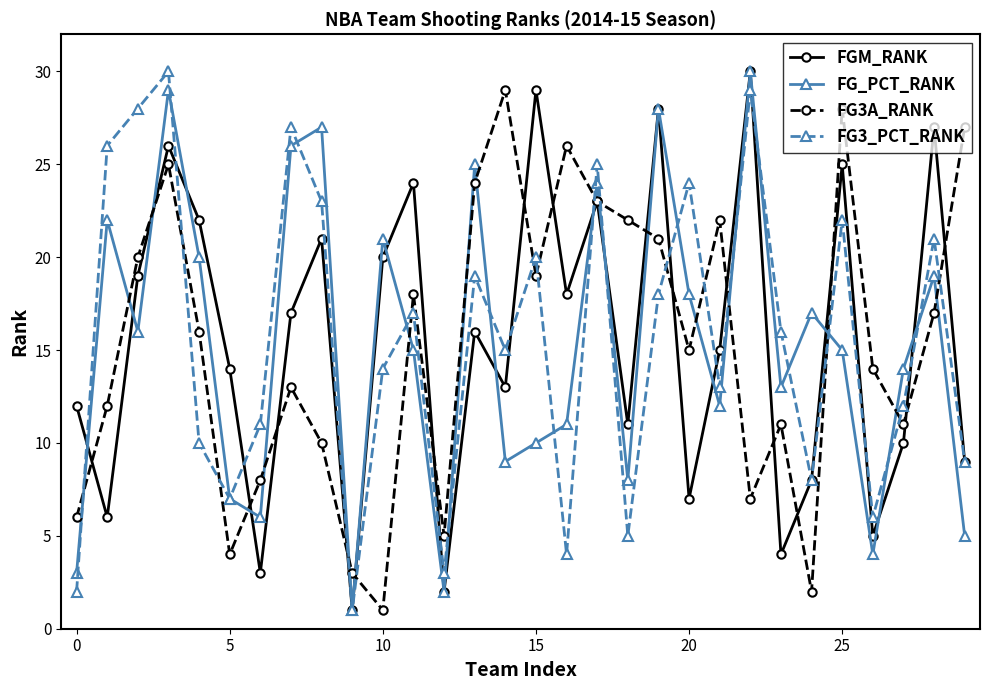

True or false: FG3_PCT_RANK has more than 2 interior local peaks.

True